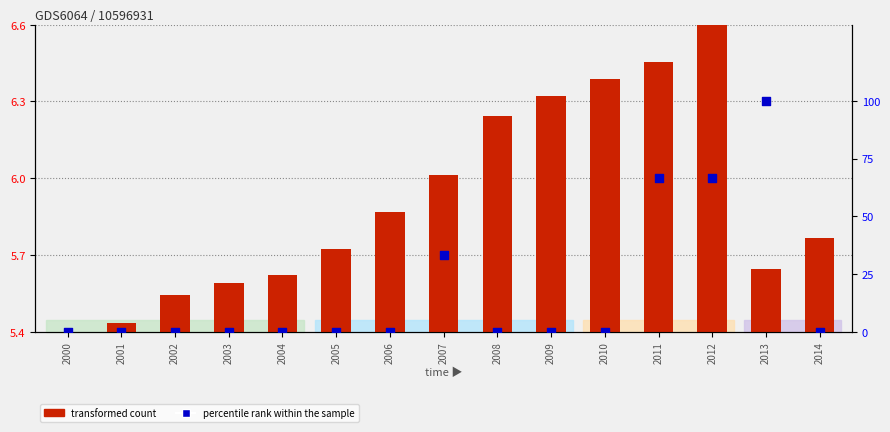

At which category is the sum across all series the highest?

2013